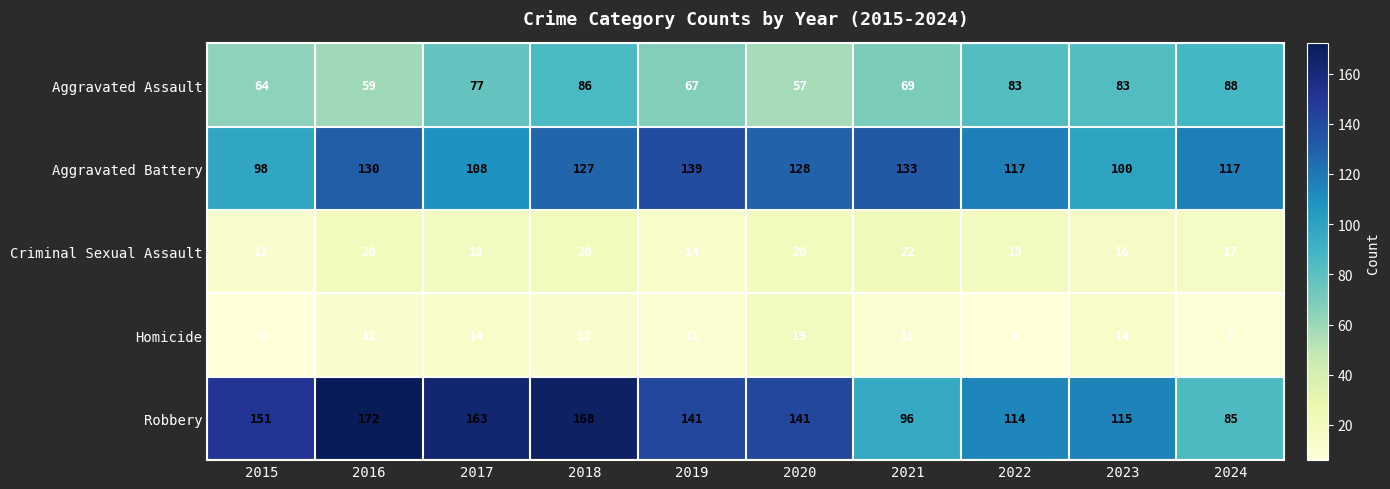

Which series changed the most between 2015 and 2017?

Aggravated Assault